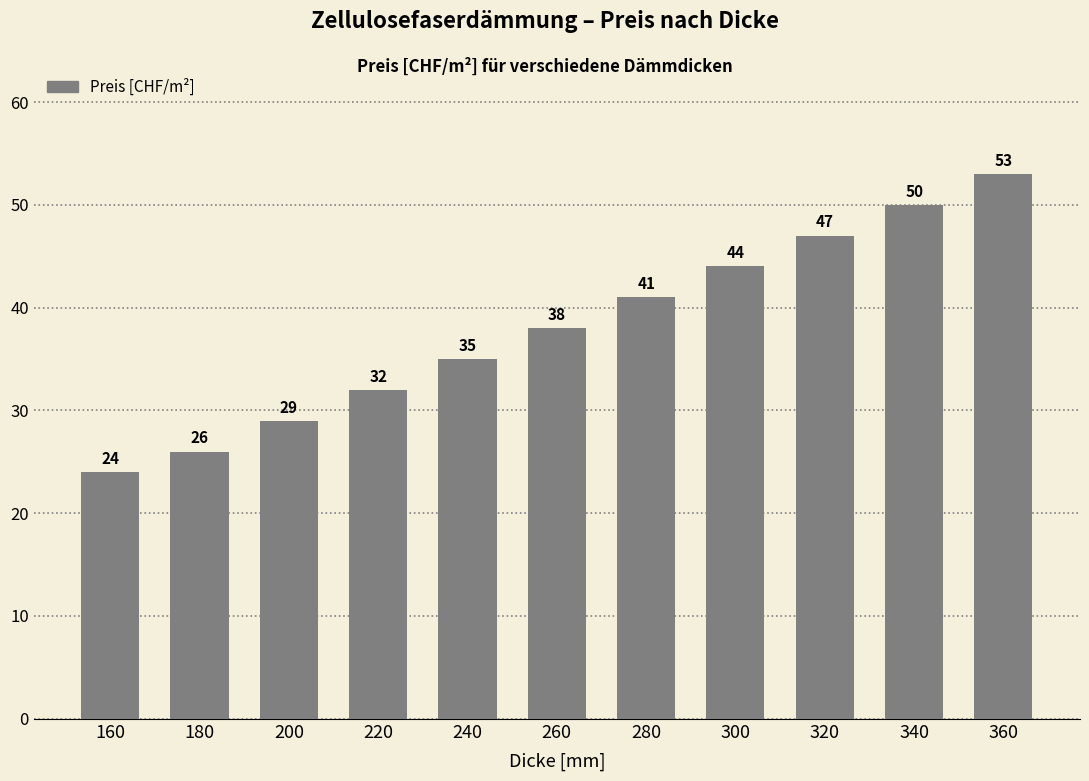

What is the value of the 10th bar from the left?

50